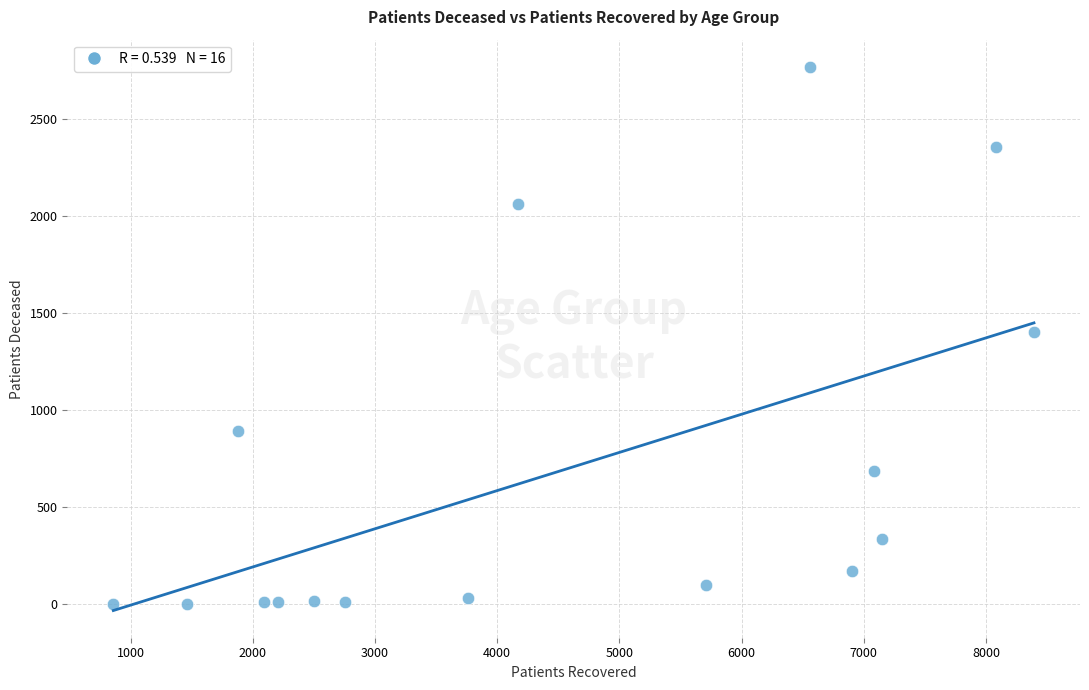

What is the range of Y values (max minus min)?

2768